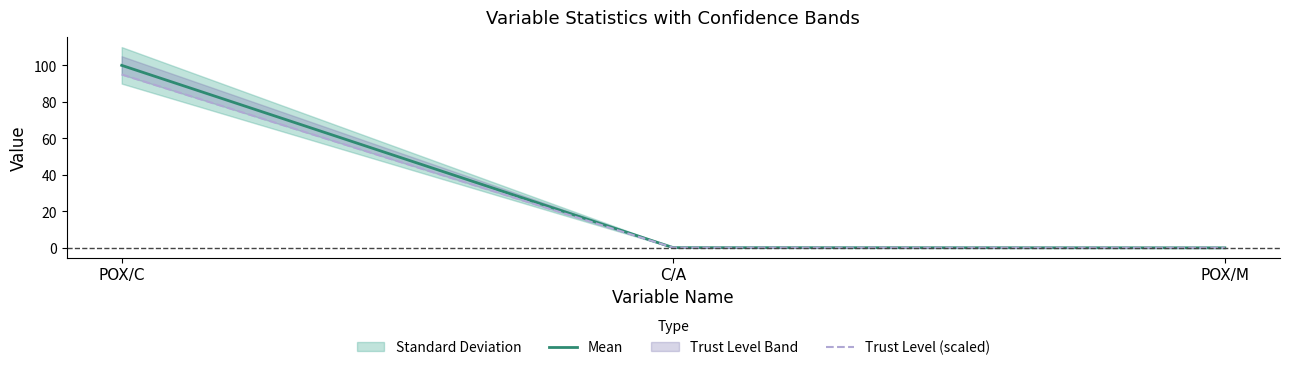

Where is Mean nearest to the value 50?

C/A